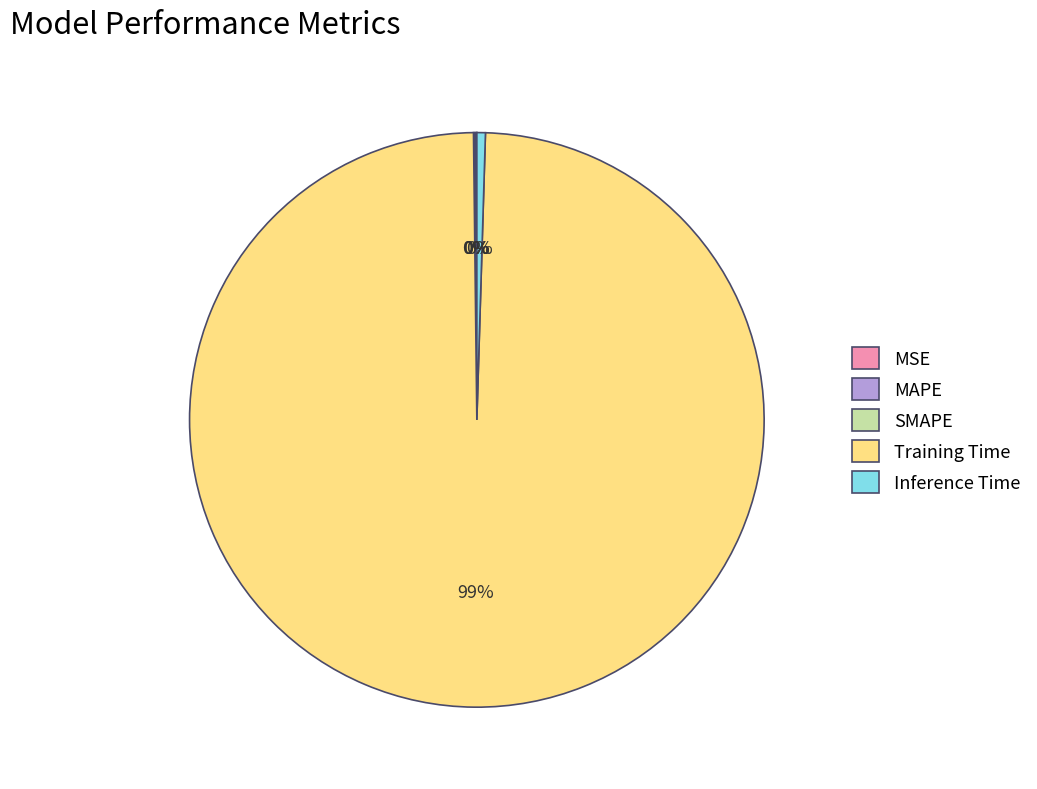

Which category has the biggest portion of the pie?

Training Time